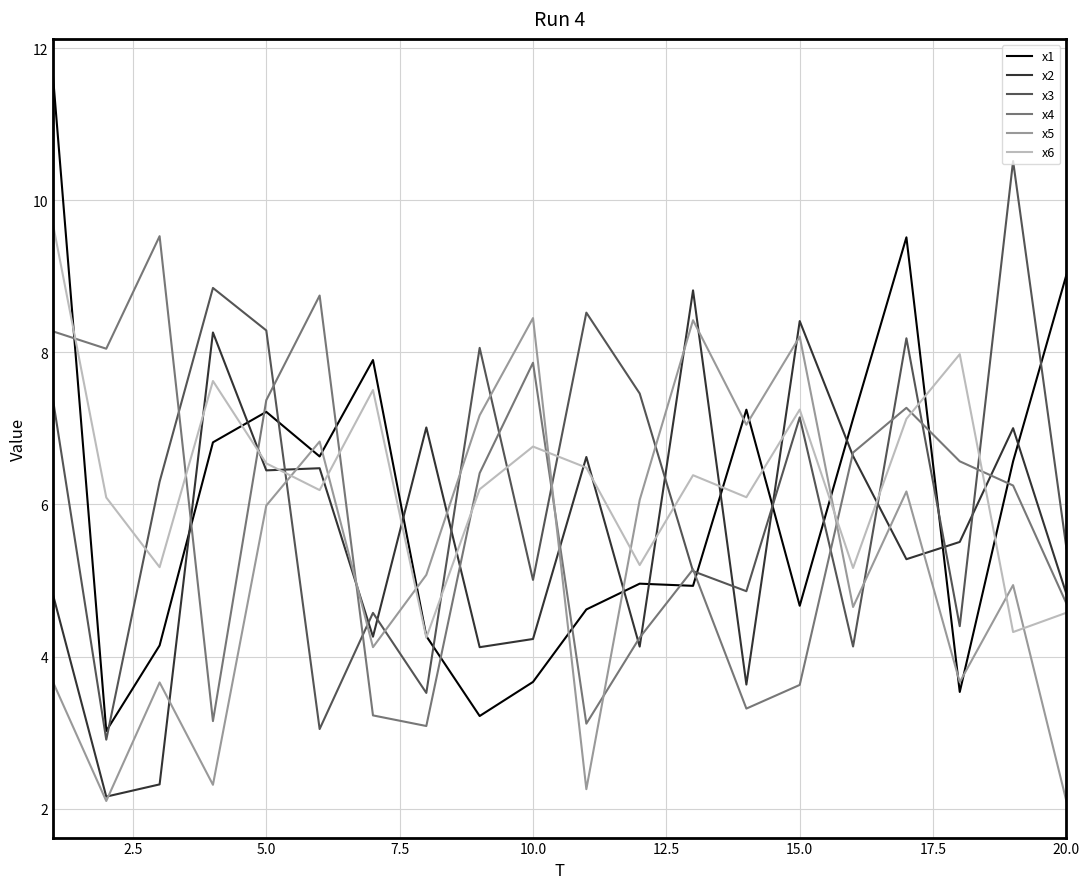

Which series has the largest range (max minus min)?

x1